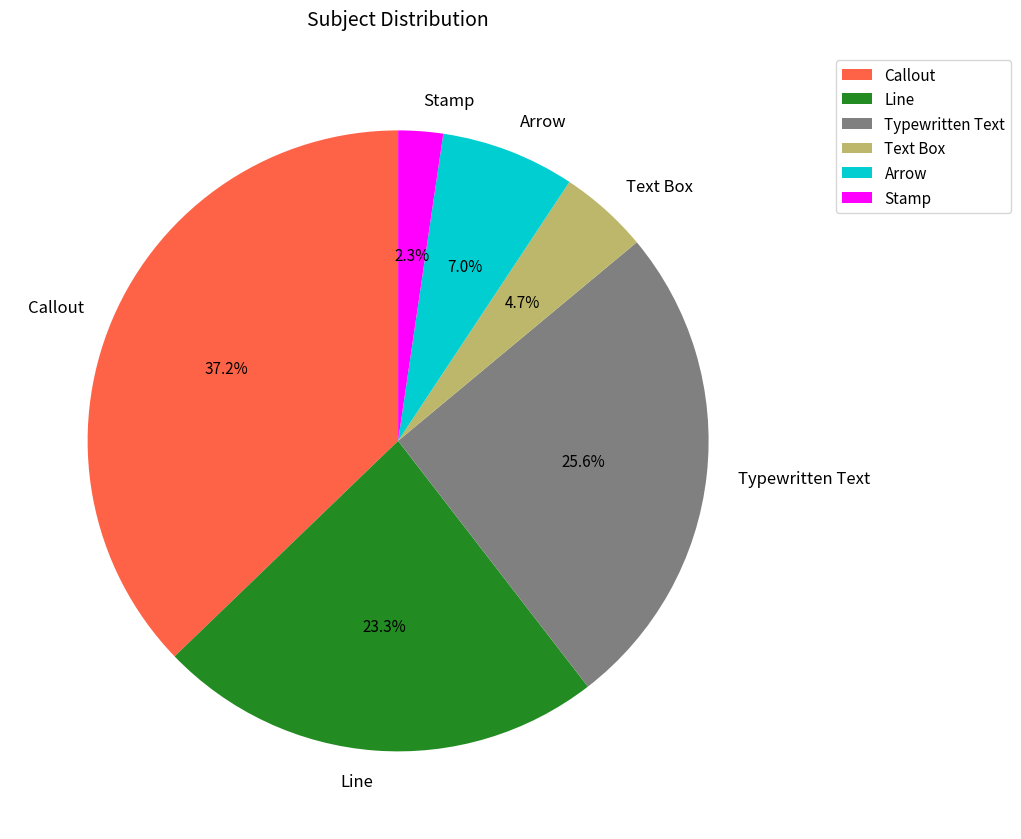

Is it true that Stamp is 2% of the pie?

True